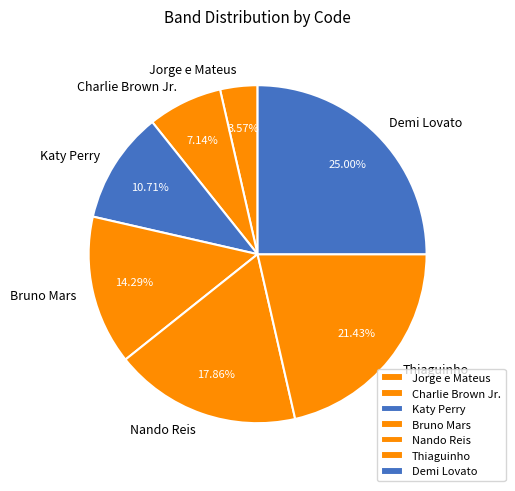

How much of the chart is everything except Bruno Mars?

85.7%